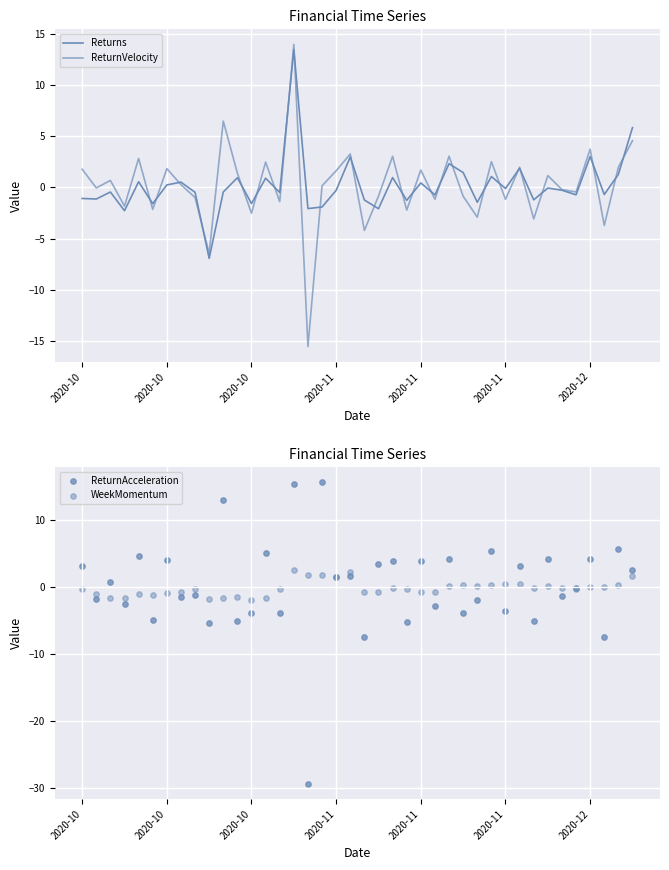

Is the value of ReturnVelocity at 2020-11 greater than the value of WeekMomentum at 34?

No